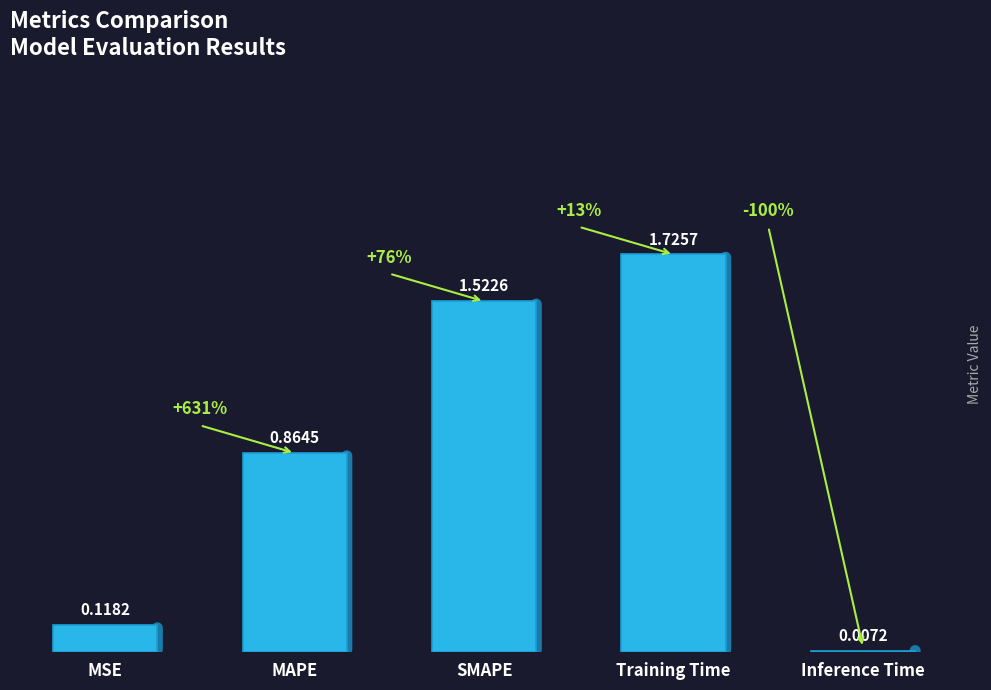

What is the change in value from MSE to Inference Time?

-0.1